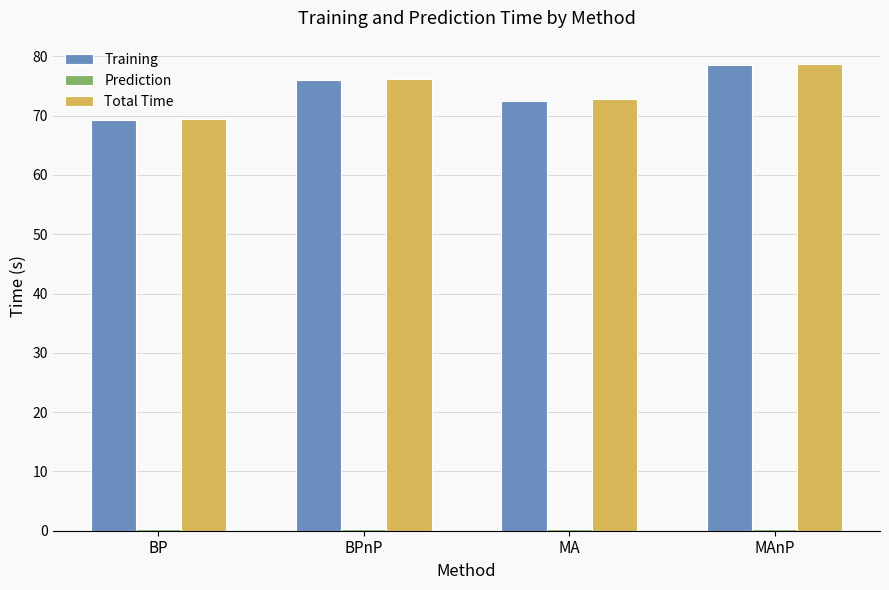

Where does the Training series first go above 75?

BPnP